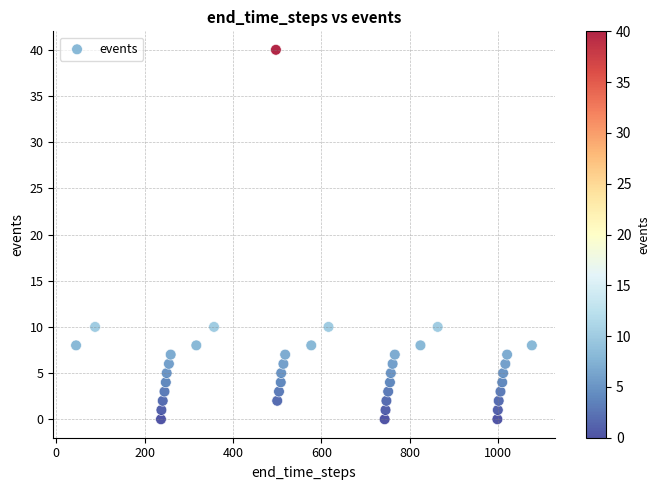

What is the range of X values (max minus min)?

1031